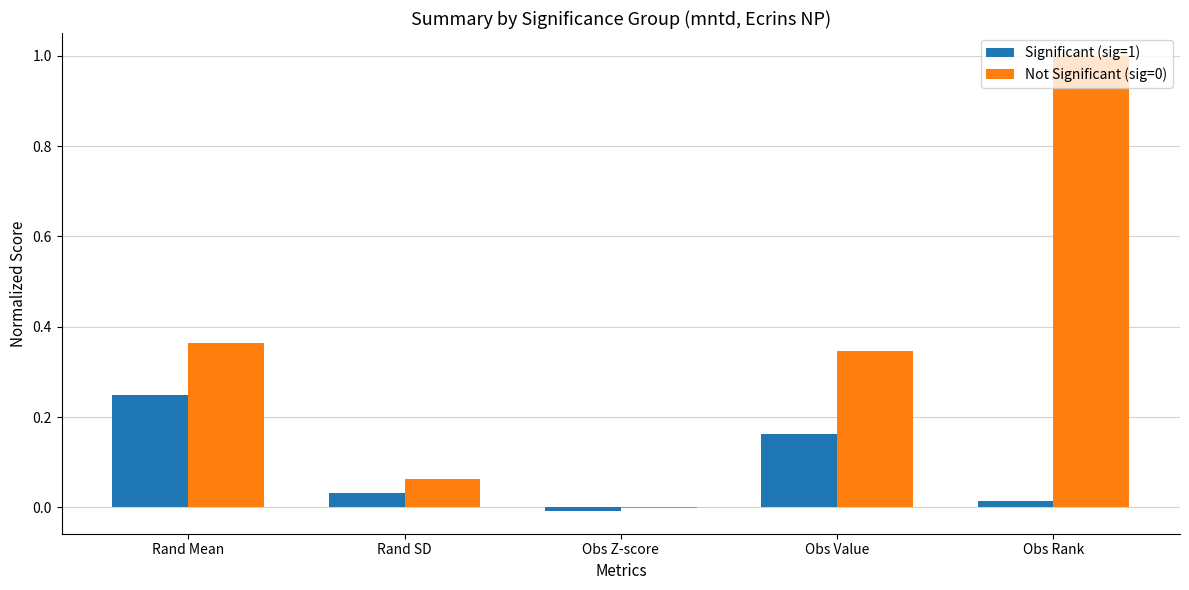

The Significant (sig=1) series shows -0.0 at Obs Z-score. True or false?

True